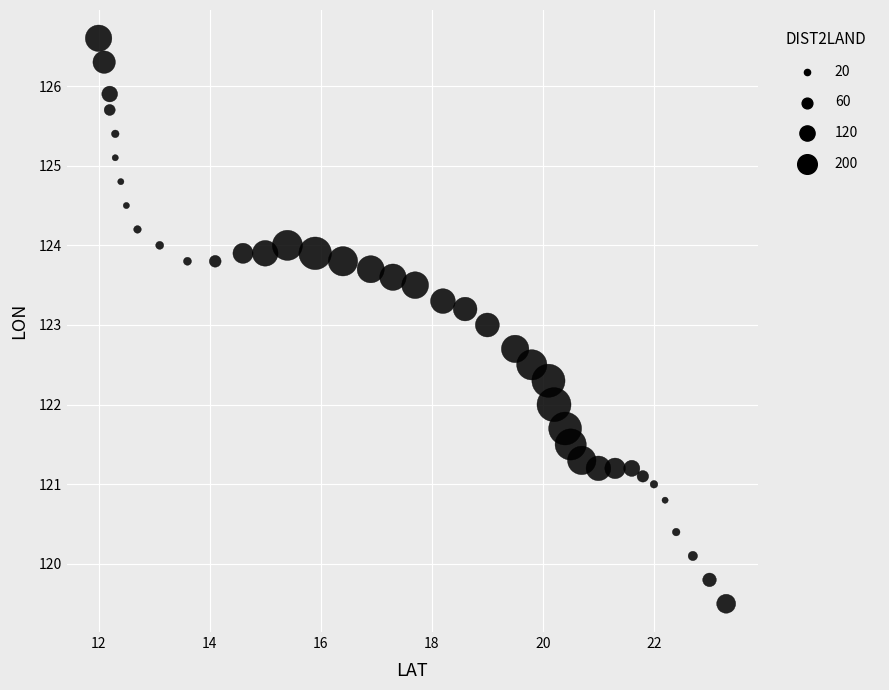

What is the range of X values (max minus min)?

11.3